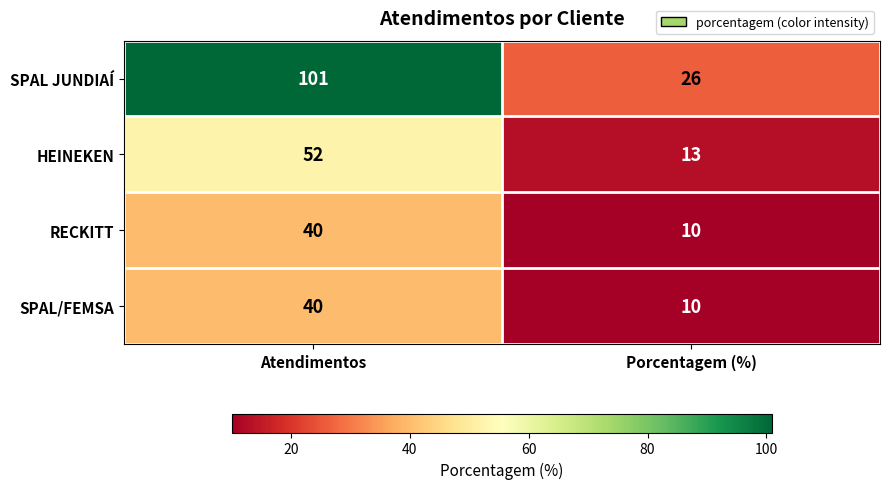

Count the number of data series in this chart.

4